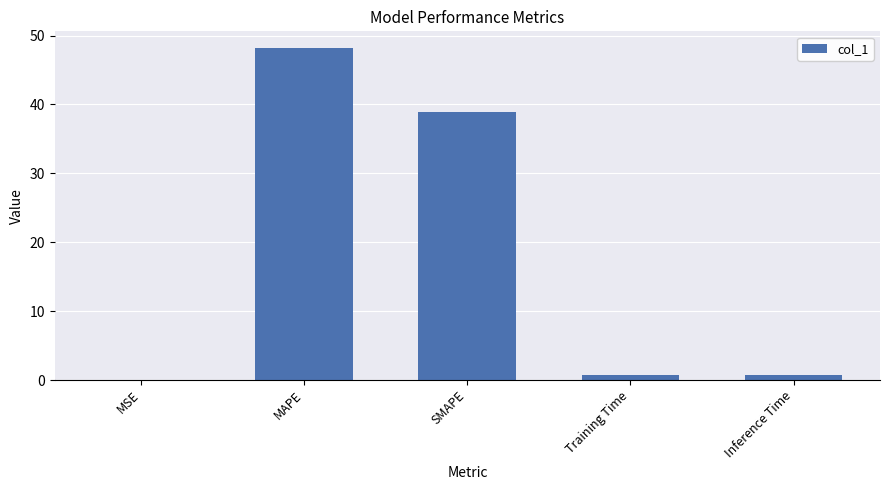

Is it true that the value at MAPE is 72.0?

False